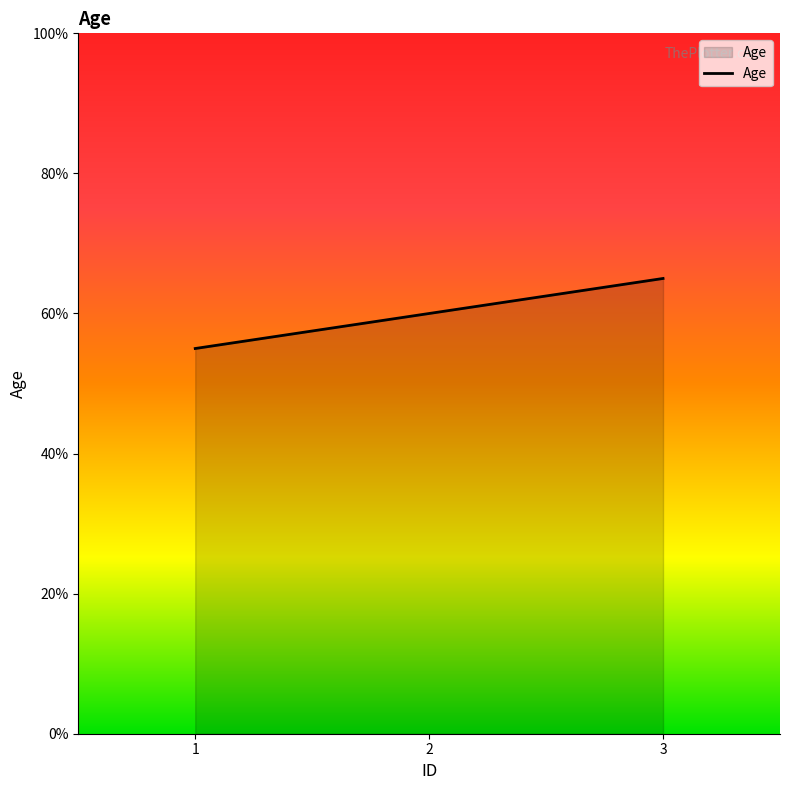

Between 3 and 2, which is larger?

3